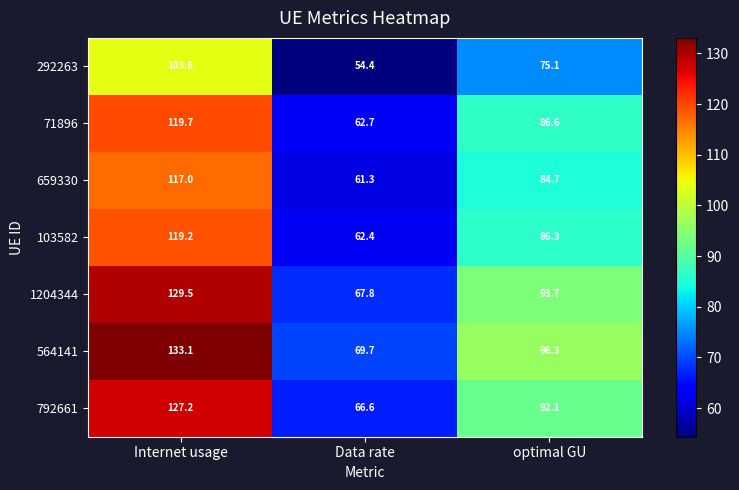

Rank the series at Data rate from lowest to highest value.

292263, 659330, 103582, 71896, 792661, 1204344, 564141